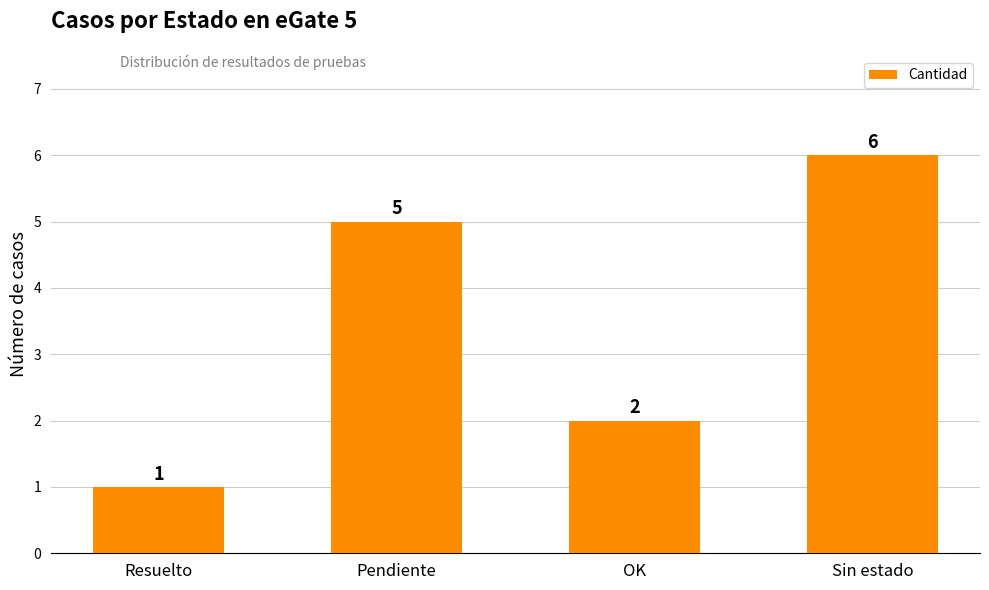

Reading left to right, extract all data points from this chart.

Resuelto=1	Pendiente=5	OK=2	Sin estado=6